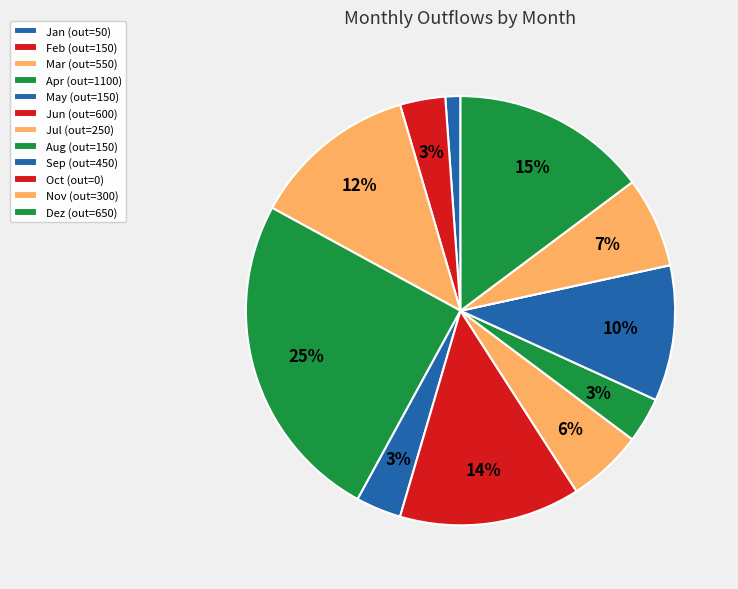

Rank the categories by value from highest to lowest.

Apr, Dez, Jun, Mar, Sep, Nov, Jul, Feb, May, Aug, Jan, Oct